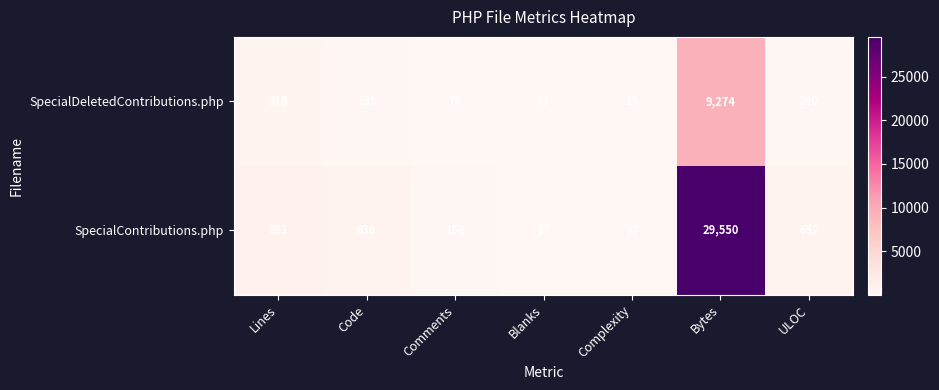

Count the number of categories in the chart.

7